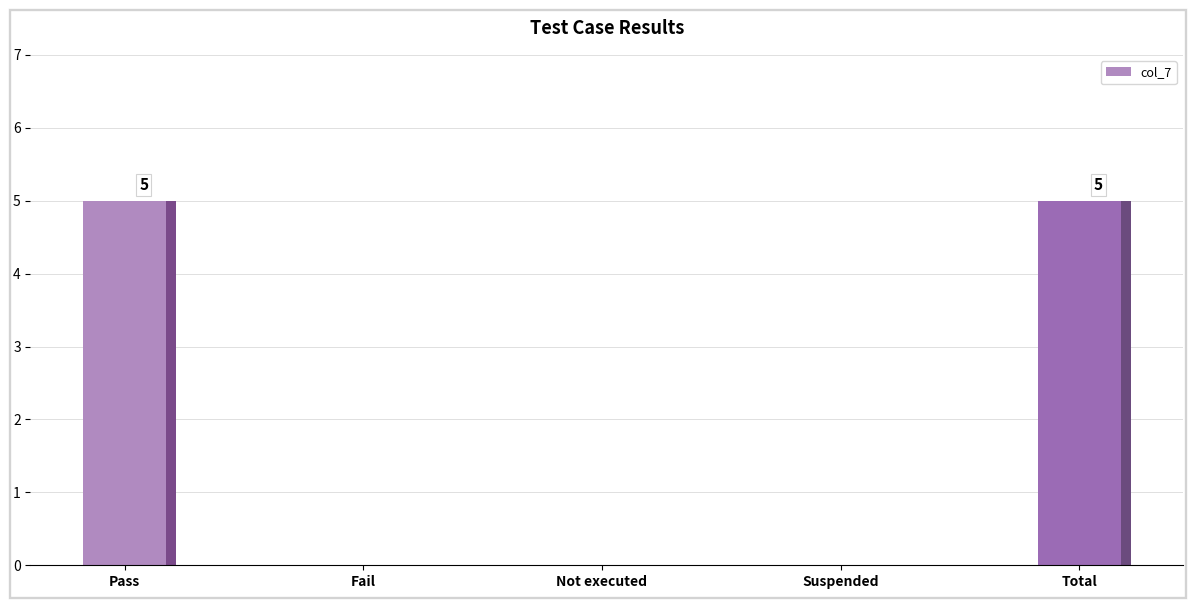

At which label is the value closest to 2?

Fail